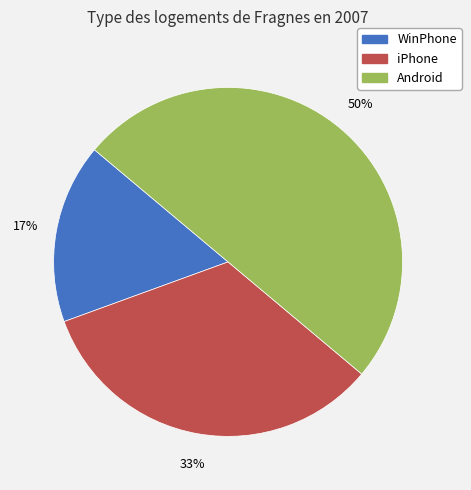

To the nearest percent, what is the combined percentage of iPhone and WinPhone?

50%